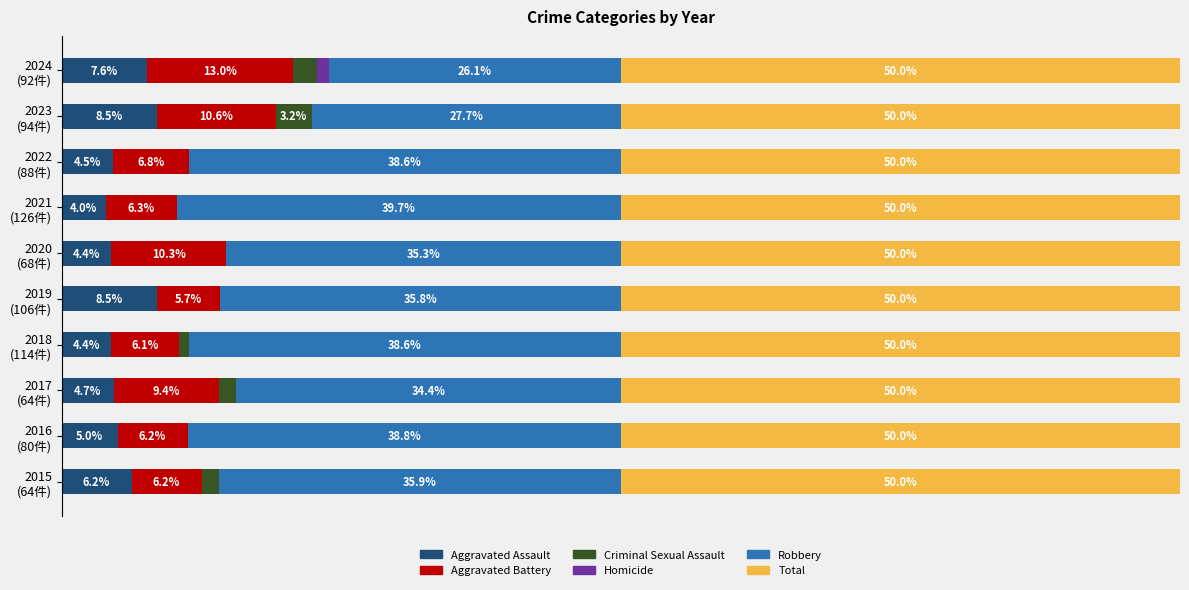

What are all the series names shown in the legend?

Aggravated Assault, Aggravated Battery, Criminal Sexual Assault, Homicide, Robbery, Total